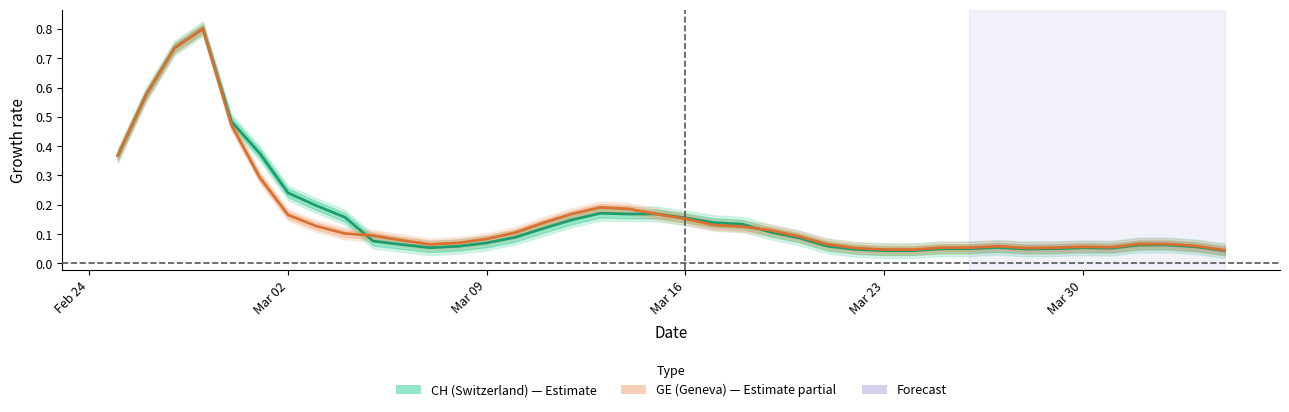

True or false: GE (Geneva) has a value of 0.0 at 11.

False